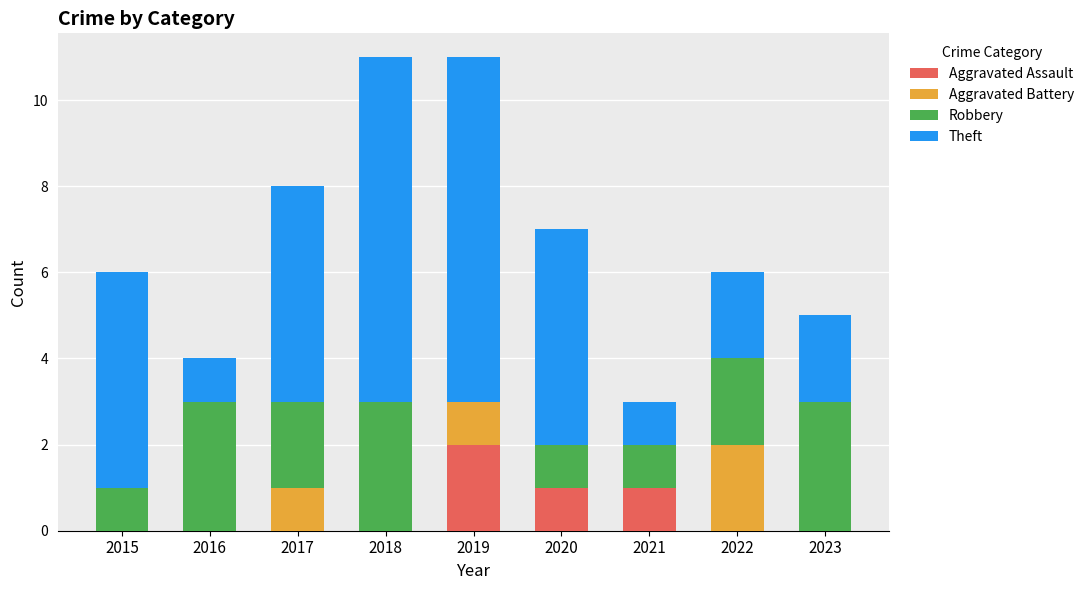

What is the total value across all series at 2017?

8